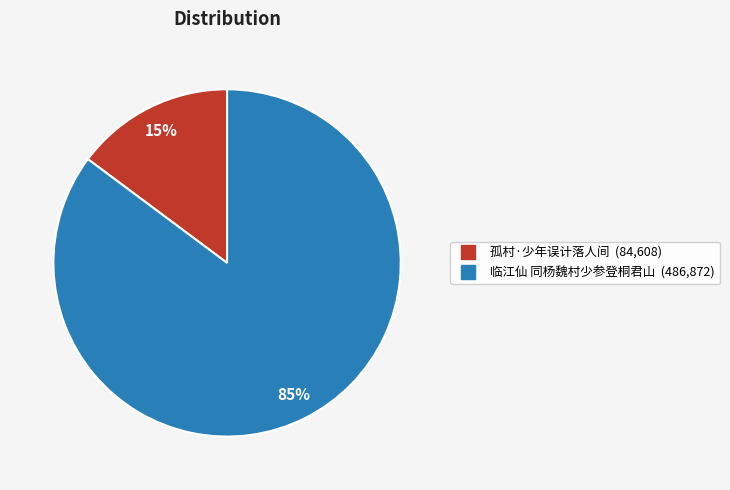

How many segments does this pie chart have?

2